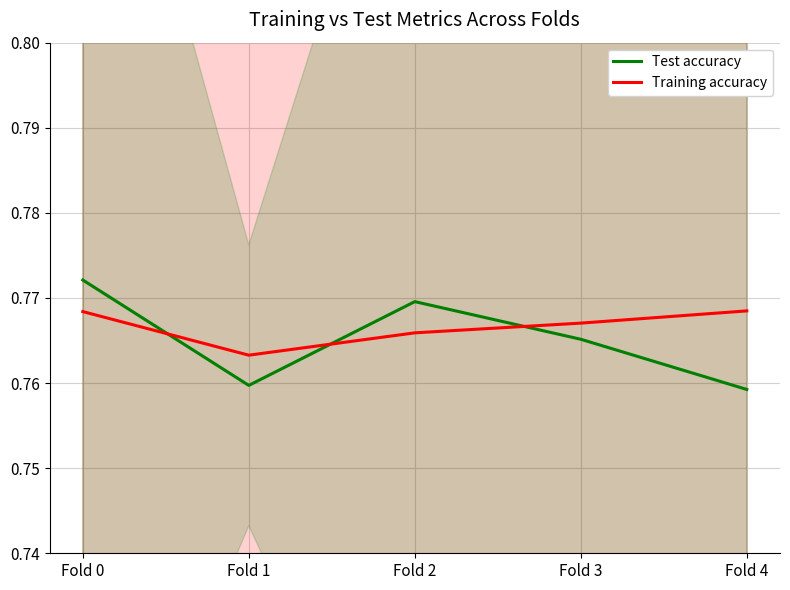

Where is Training accuracy nearest to the value 0?

Fold 1